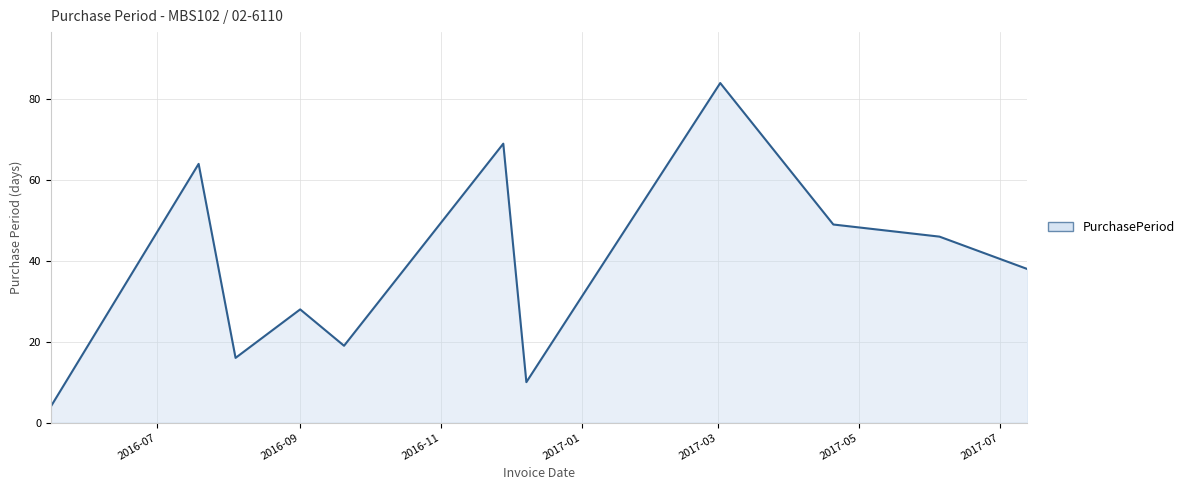

What is the minimum value shown in the chart?

4